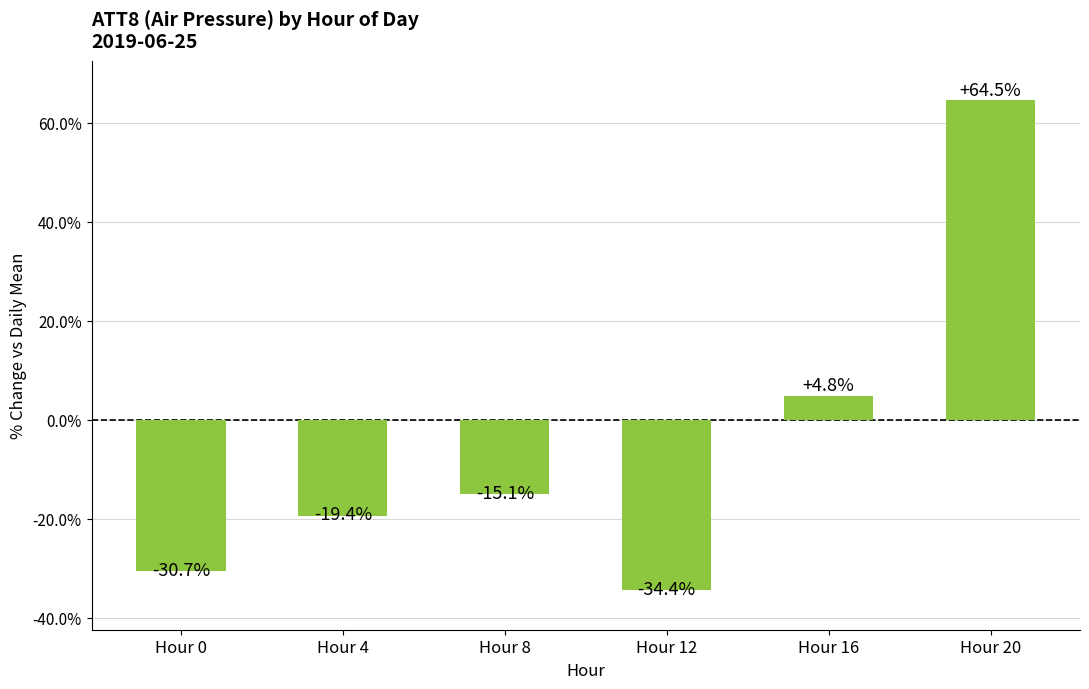

Between Hour 16 and Hour 4, which is larger?

Hour 16